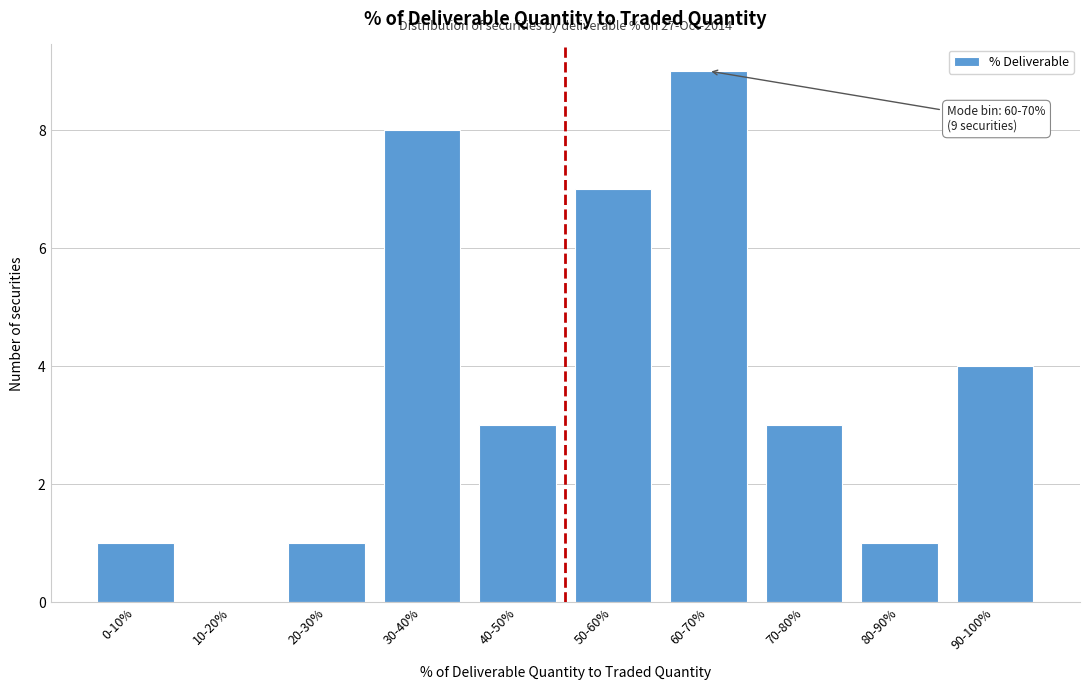

Reading left to right, what are all the values shown in this chart?

0-10%=1	10-20%=0	20-30%=1	30-40%=8	40-50%=3	50-60%=7	60-70%=9	70-80%=3	80-90%=1	90-100%=4